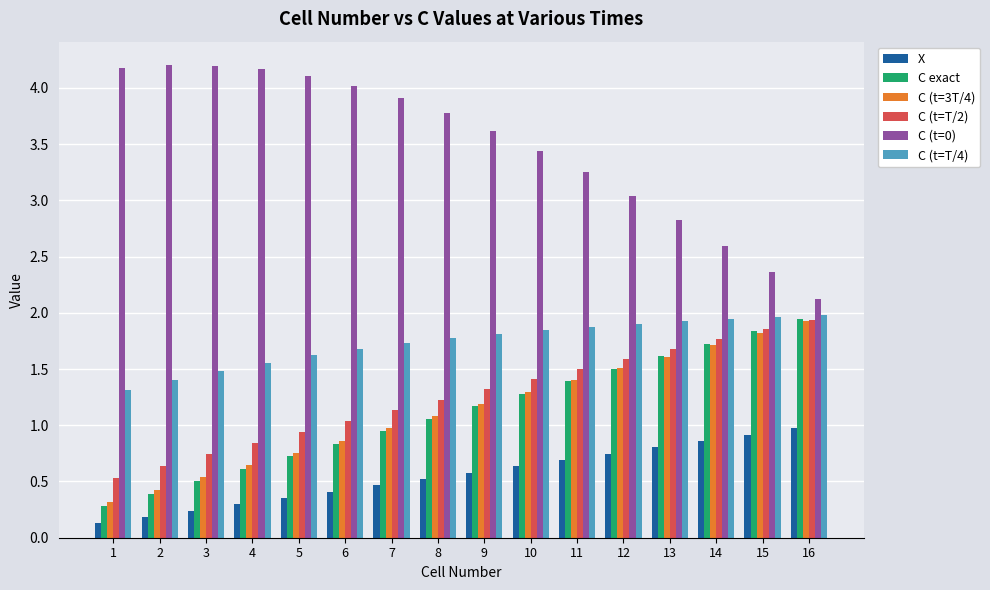

Is the value of C (t=T/4) at 1 greater than the value of C (t=T/2) at 4?

Yes